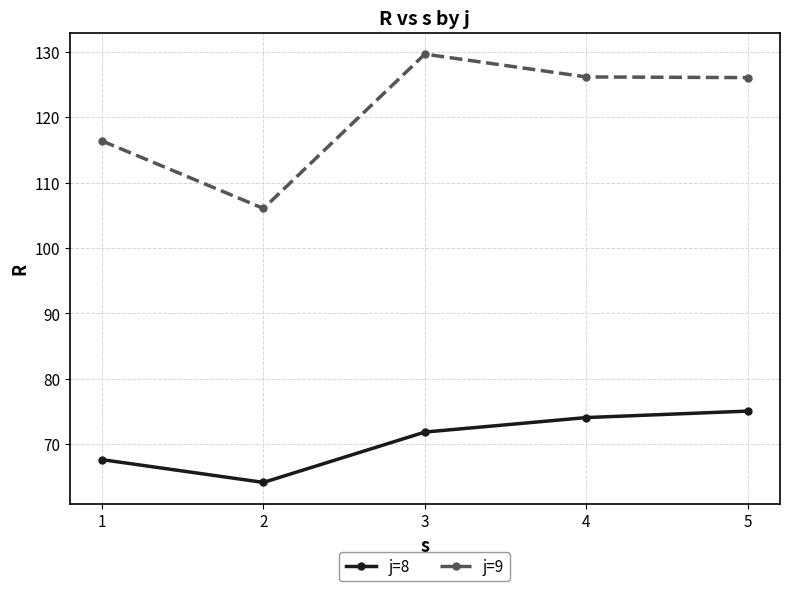

Read the j=8 value at 1.

67.7